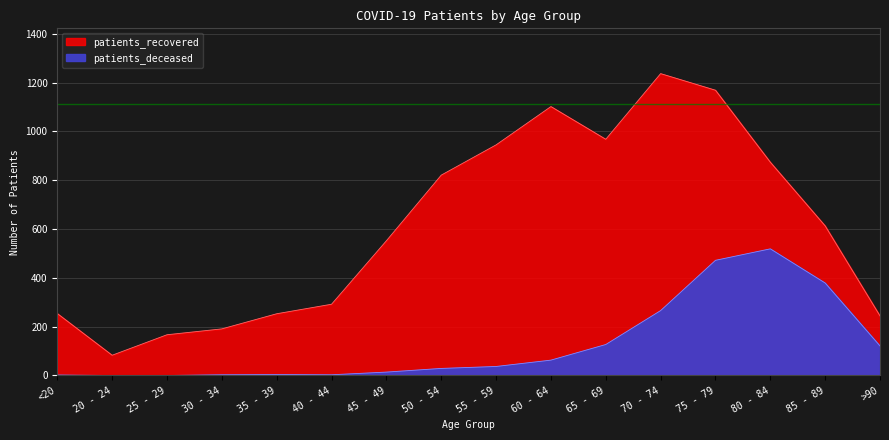

The patients_recovered series shows 390 at 70 - 74. True or false?

False